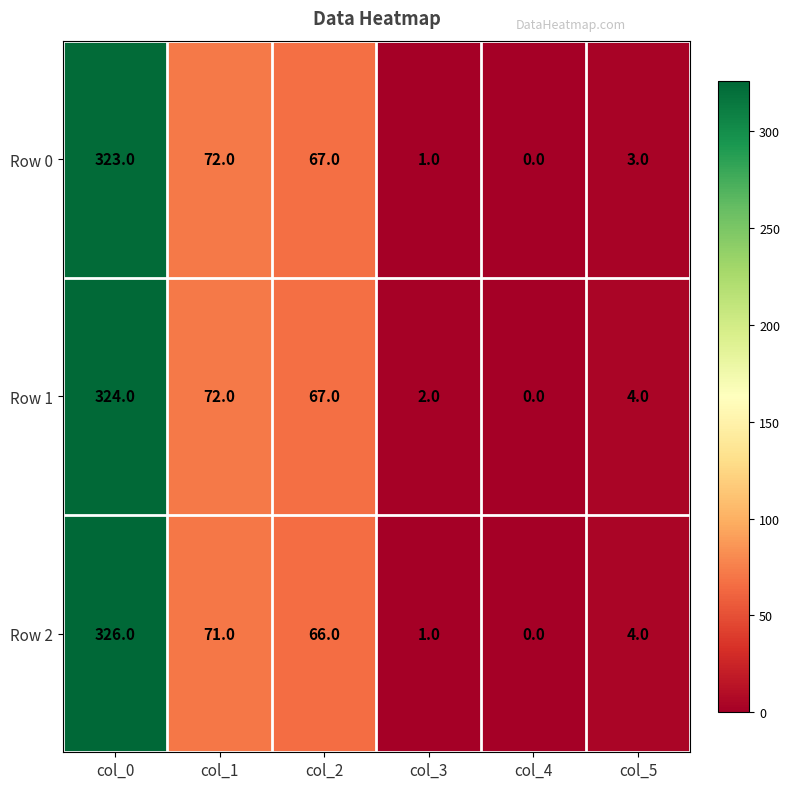

Reading left to right, extract all data points from this chart.

Row 0: 323	72	67	1	0	3
Row 1: 324	72	67	2	0	4
Row 2: 326	71	66	1	0	4